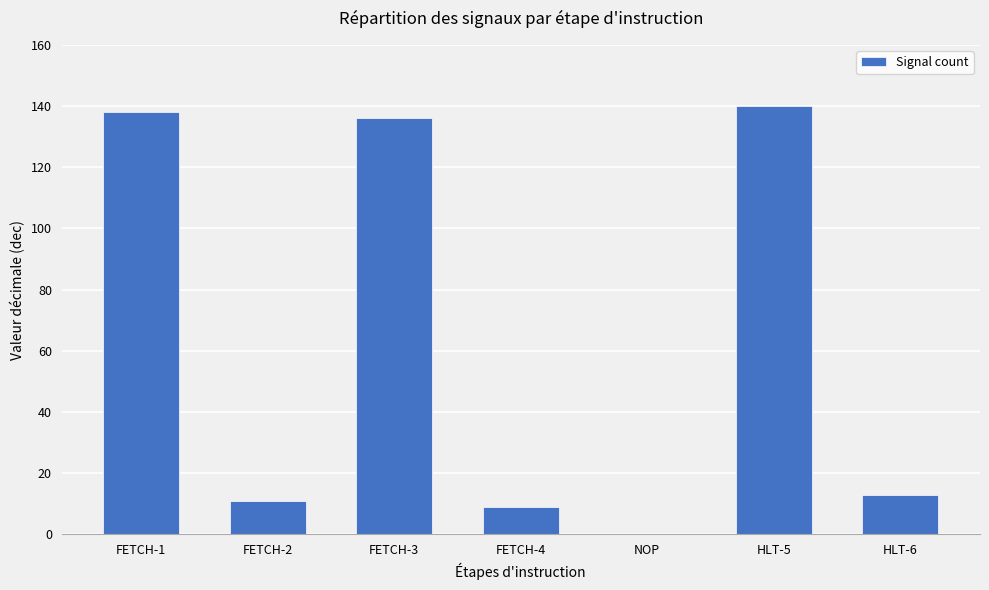

What is the sum of all values?

447